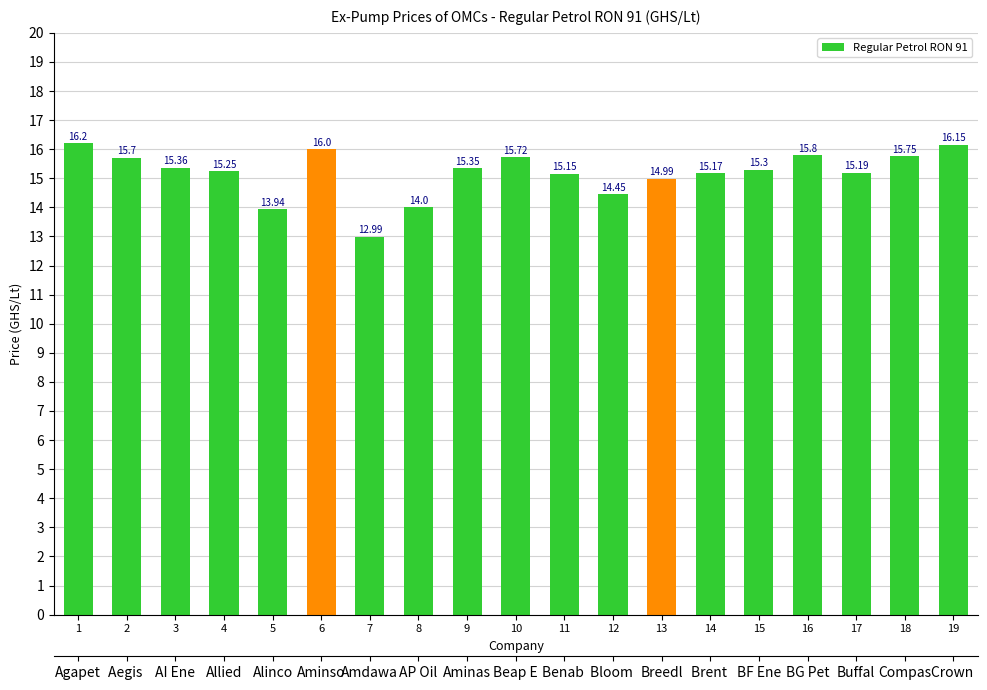

Approximately how many times larger is the value at 13 compared to 9?

1.0